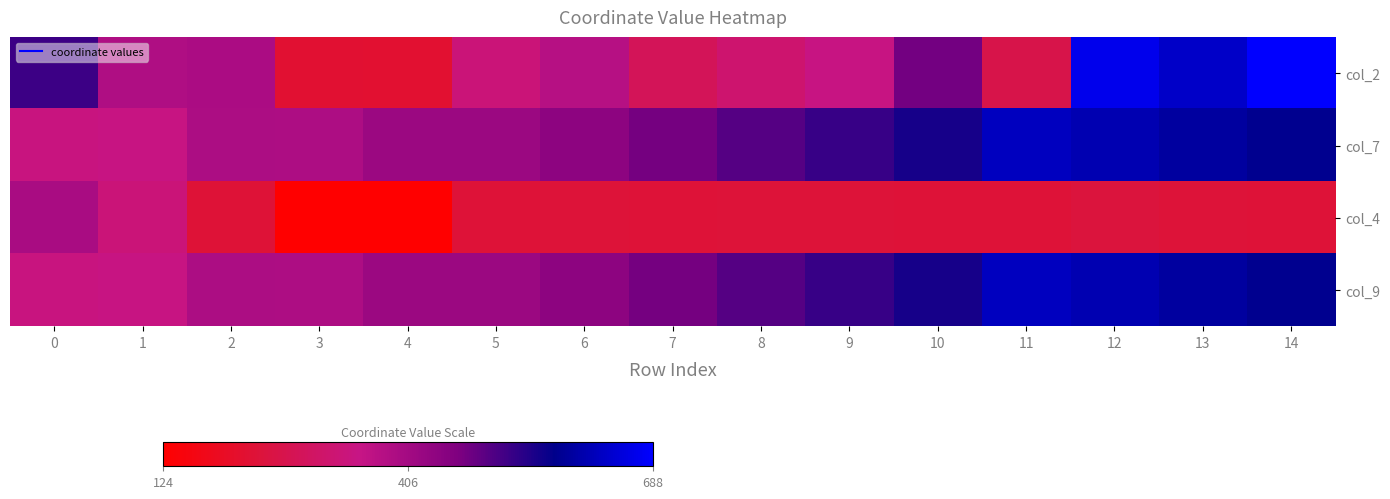

Count the number of categories in the chart.

15